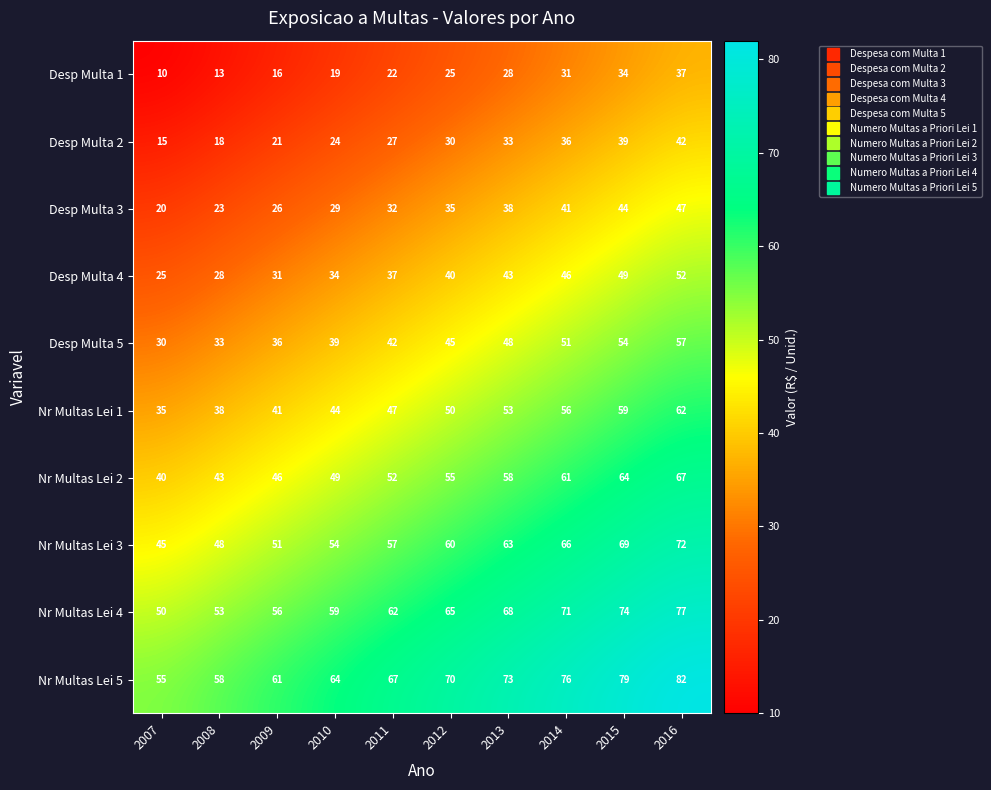

At 2016, list the series in order from smallest to largest.

Desp Multa 1, Desp Multa 2, Desp Multa 3, Desp Multa 4, Desp Multa 5, Nr Multas Lei 1, Nr Multas Lei 2, Nr Multas Lei 3, Nr Multas Lei 4, Nr Multas Lei 5